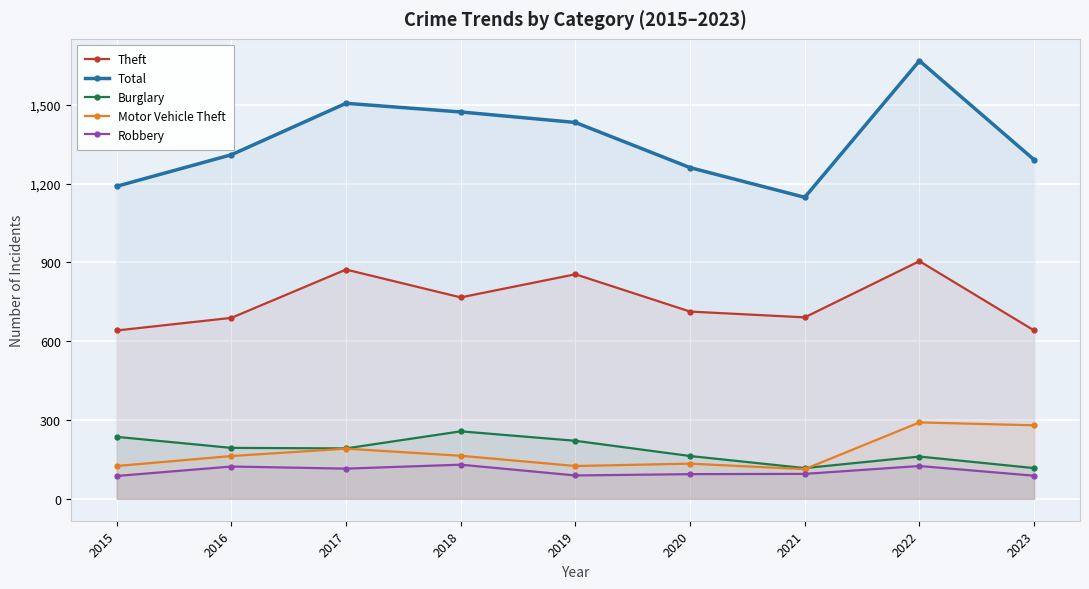

Which category has the lowest value across all series?

2015